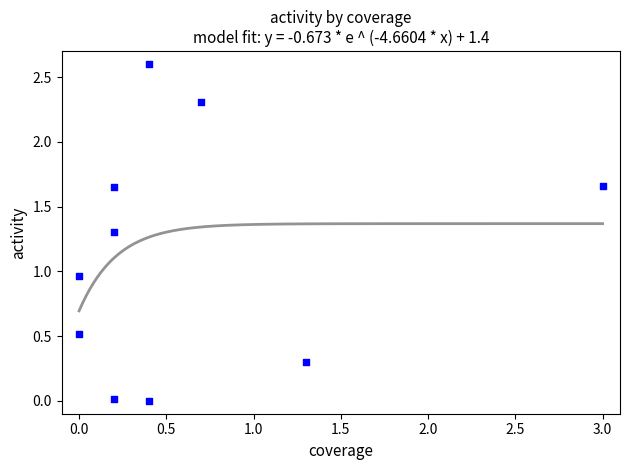

What is the range of Y values (max minus min)?

2.6